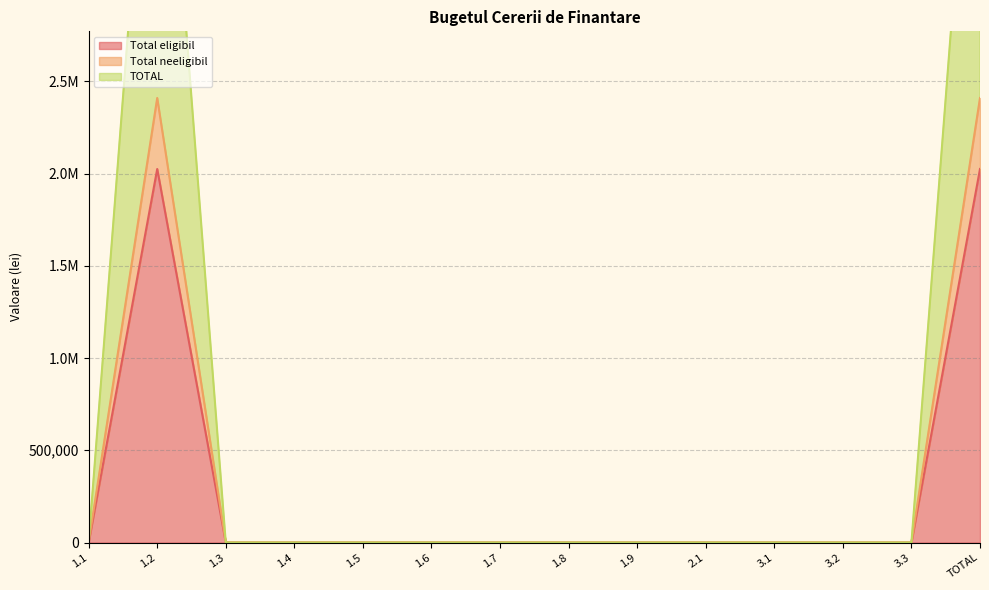

True or false: TOTAL and Total eligibil intersect in this chart.

False